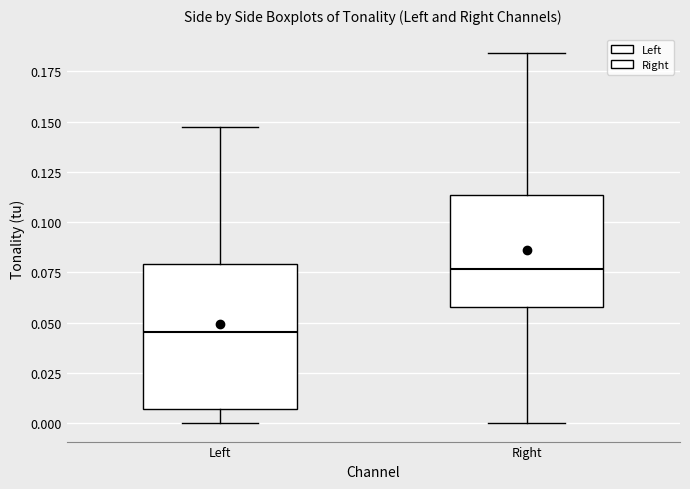

Reading left to right, transcribe this box plot: for each box, give where its median line is, the range the box spans, and where its two whiskers end, as read against the y-axis. The values are not printed on the chart, so give them approximately, as read against the axis.

Left: median 0.045, box 0.005 to 0.080, whiskers 0.000 to 0.145
Right: median 0.075, box 0.060 to 0.115, whiskers 0.000 to 0.185